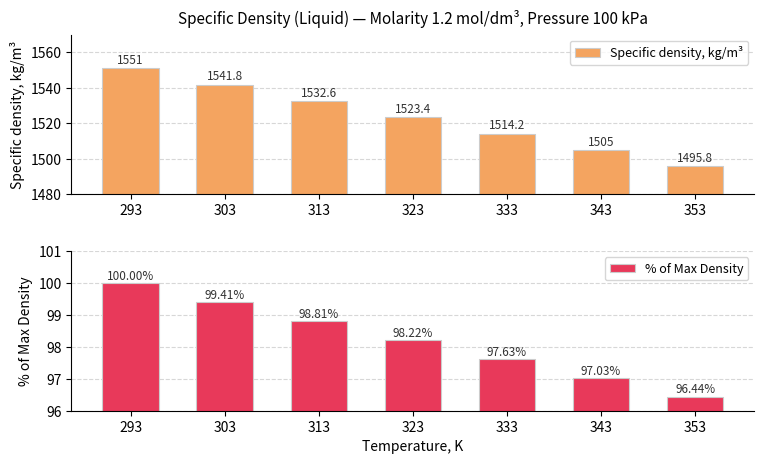

Which series has the widest spread of values?

Specific density, kg/m³